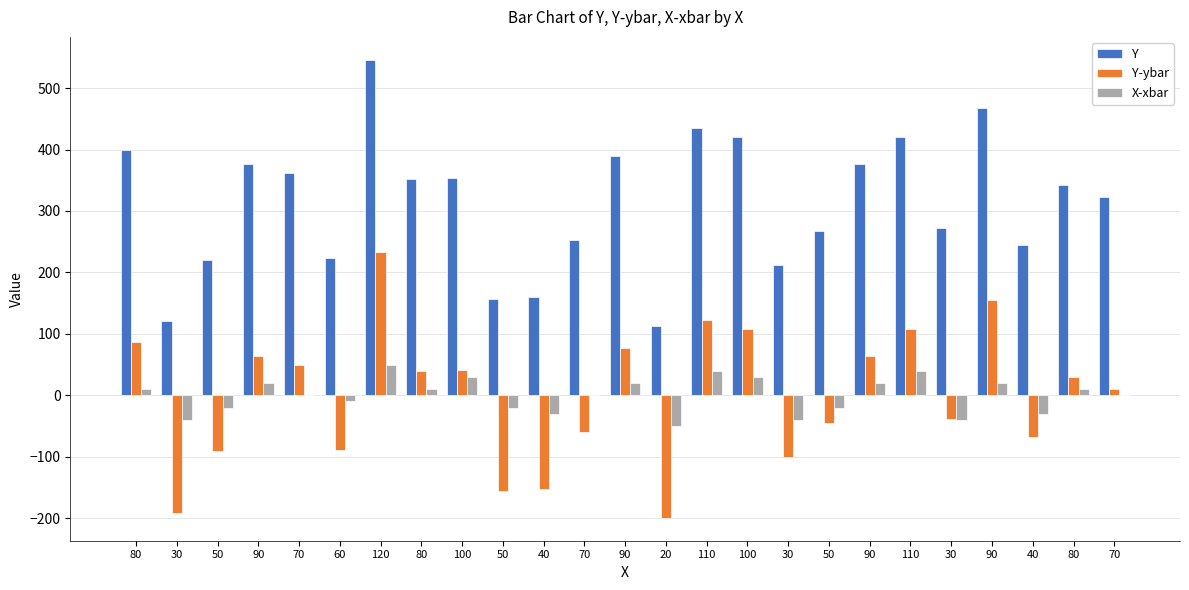

At which label does X-xbar first exceed 0?

80